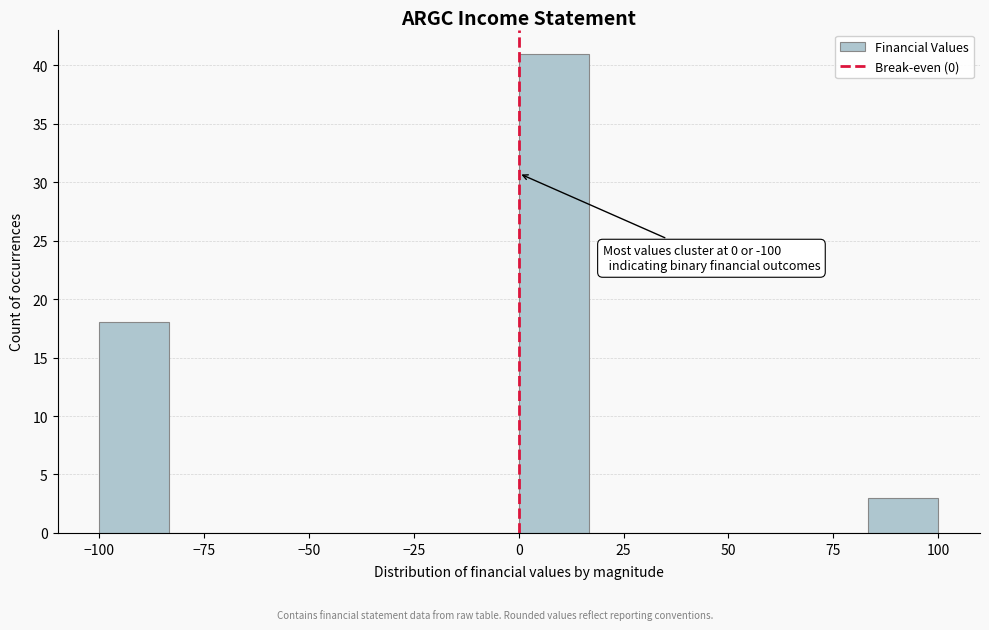

Read against the x-axis, roughly where is the centre of the tallest bar?

10